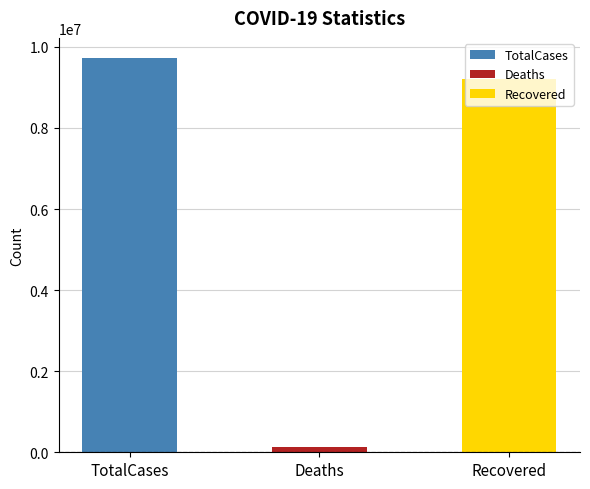

Count the number of categories in the chart.

3